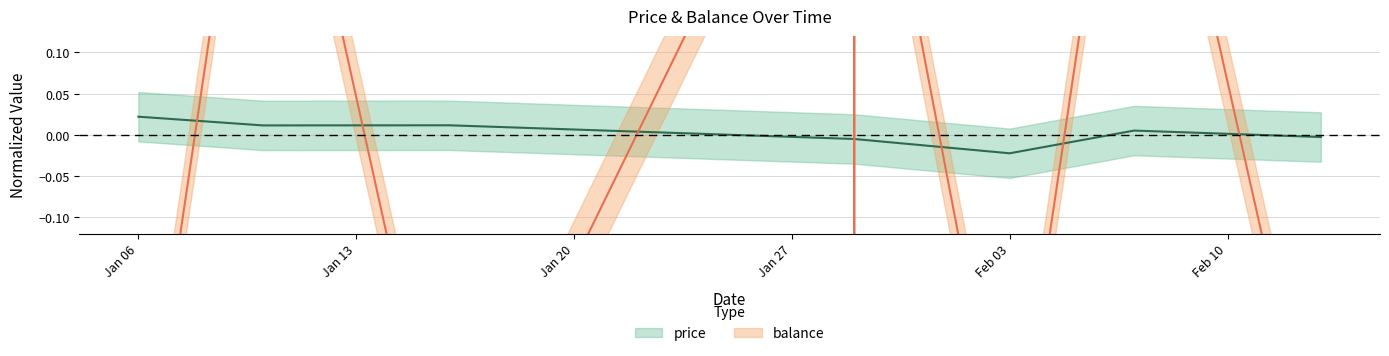

What is the label of the 11th point from the right?

Jan 06